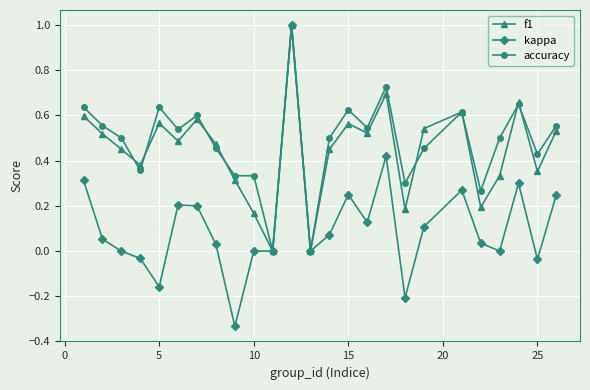

Count the number of categories in the chart.

25